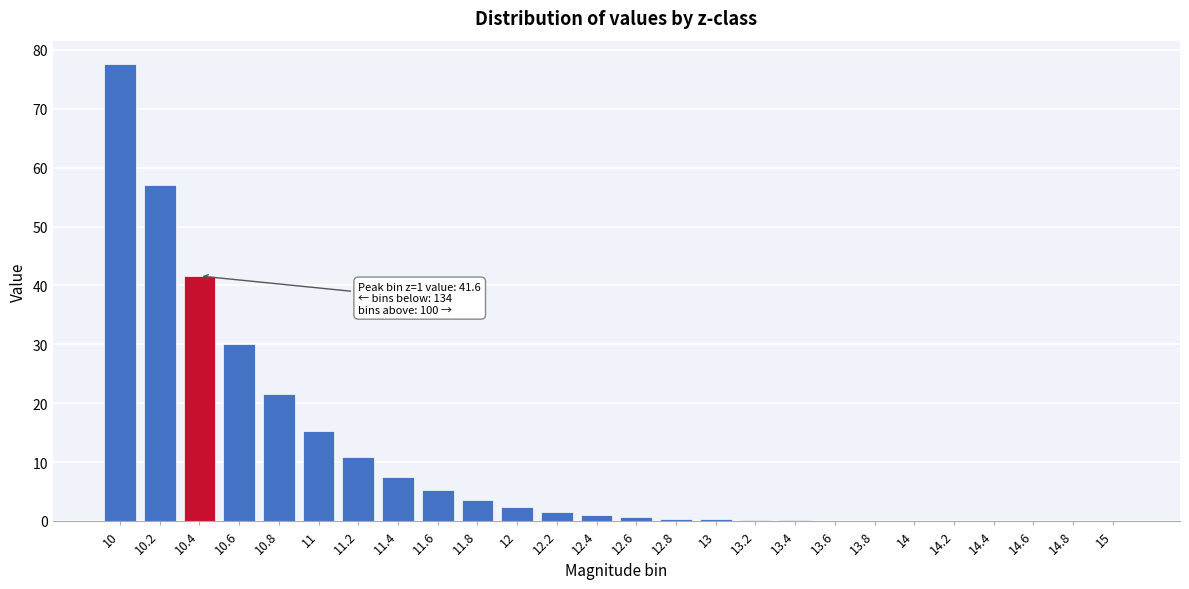

Between 11.4 and 12, which is larger?

11.4